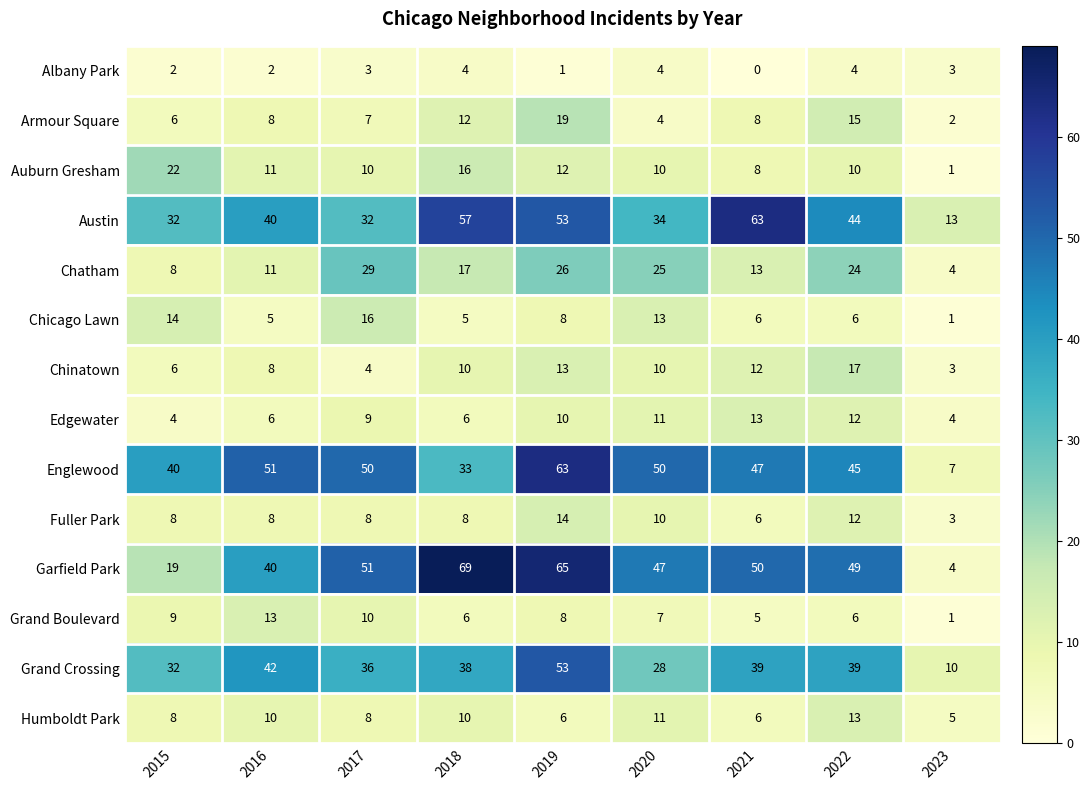

List the labels in order of Chatham value, smallest first.

2023, 2015, 2016, 2021, 2018, 2022, 2020, 2019, 2017